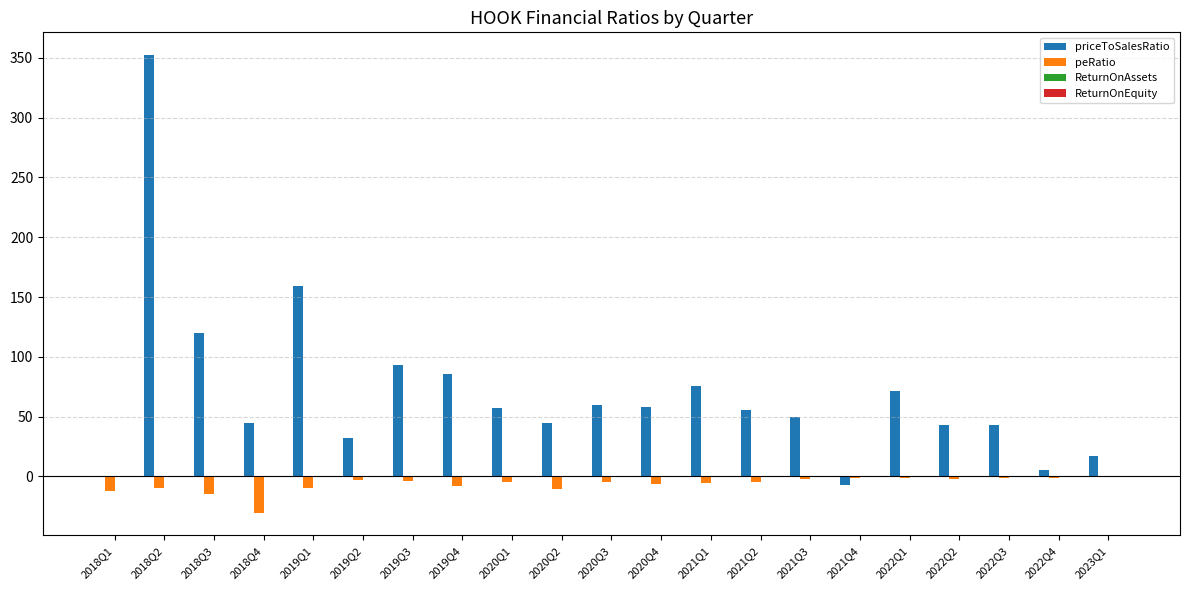

At which label is priceToSalesRatio closest to 172?

2019Q1